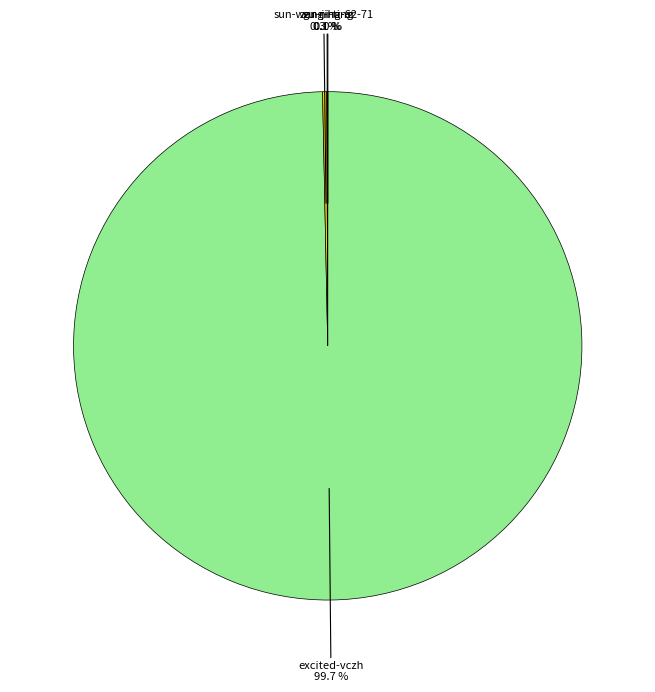

Which slice is the largest?

excited-vczh